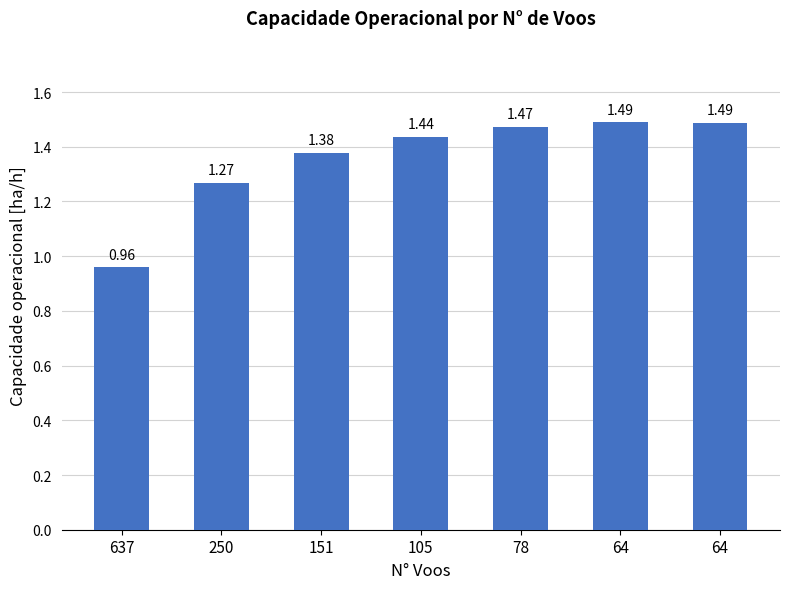

At which category does the chart reach its peak across all series?

64